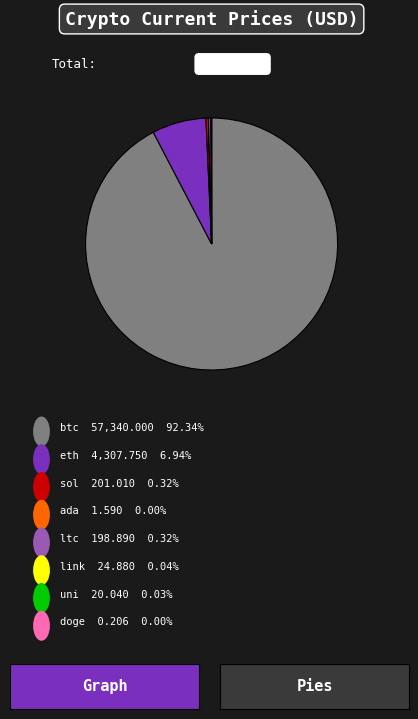

Does any single category account for the majority?

Yes